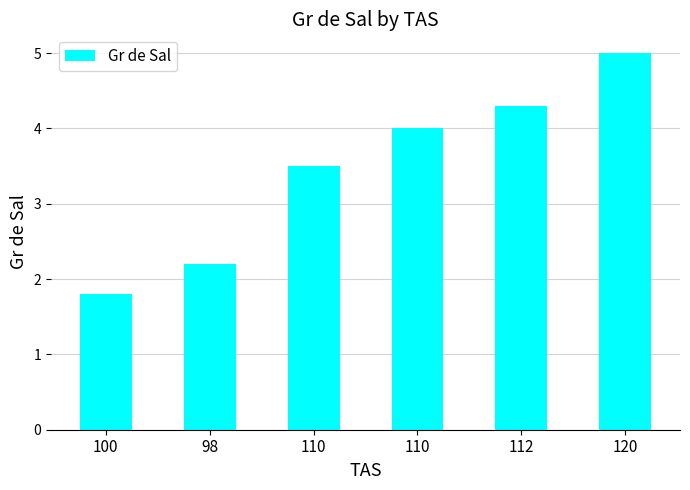

The value at 100 is 1.8. True or false?

True